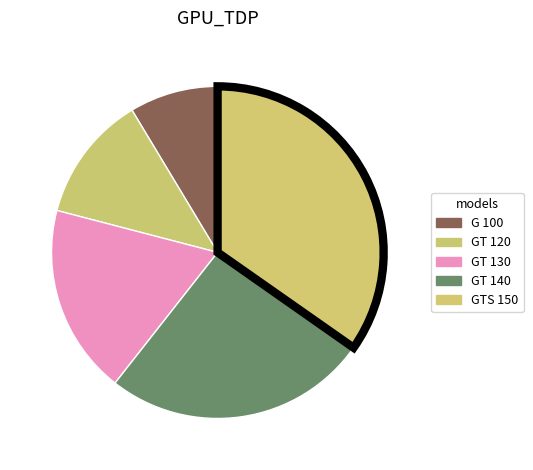

Count the number of slices in the pie.

5